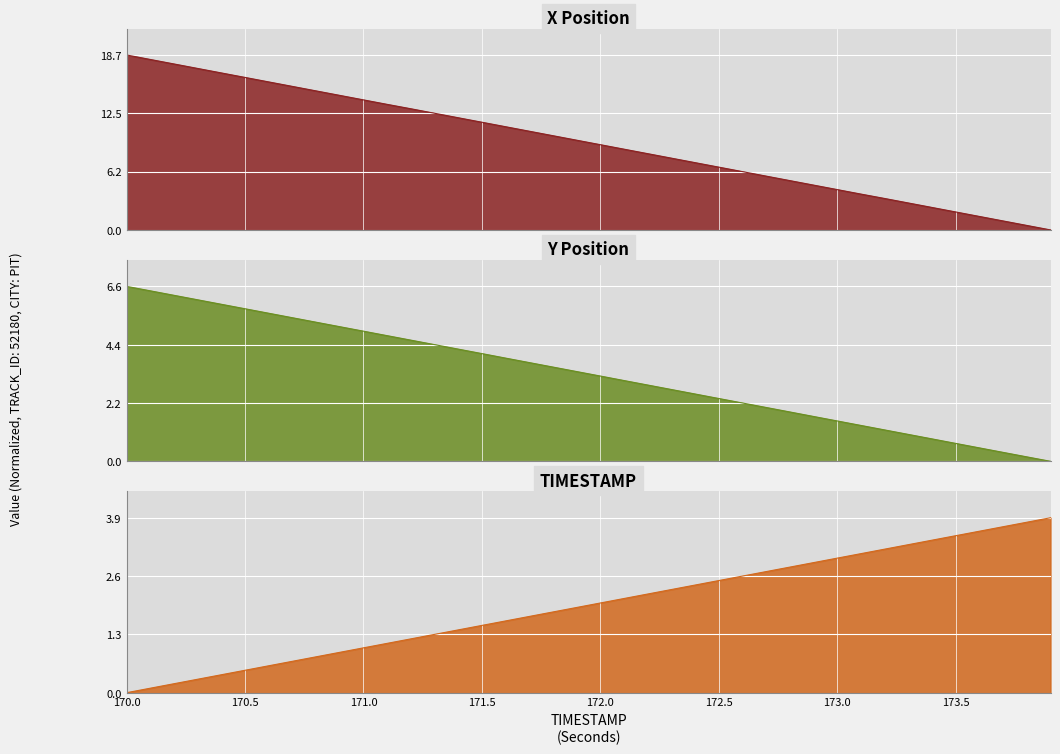

Between which two adjacent categories do TIMESTAMP and Y first intersect?

172.4 and 172.5